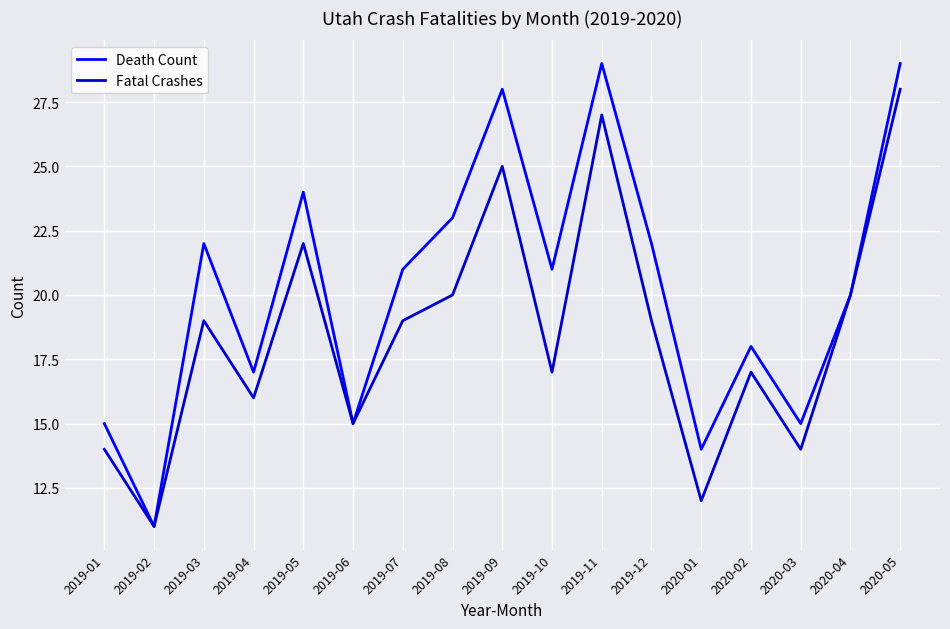

What are all the series names shown in the legend?

Death Count, Fatal Crashes